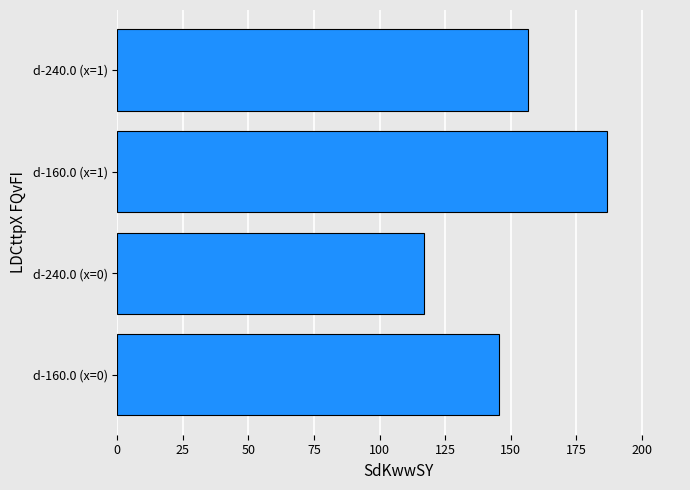

What is the sum of the values at d-160.0 (x=1) and d-160.0 (x=0)?

332.0